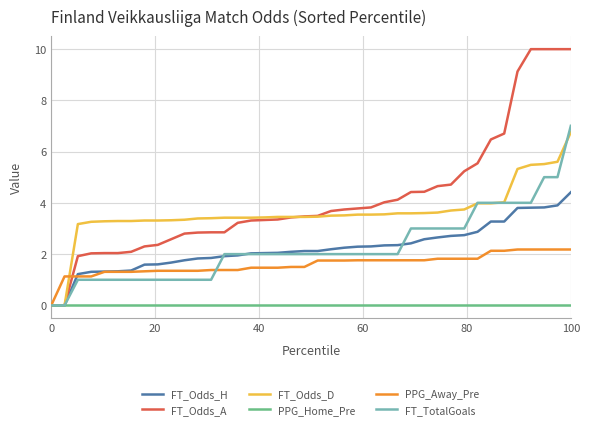

Which series has the largest range (max minus min)?

FT_Odds_A